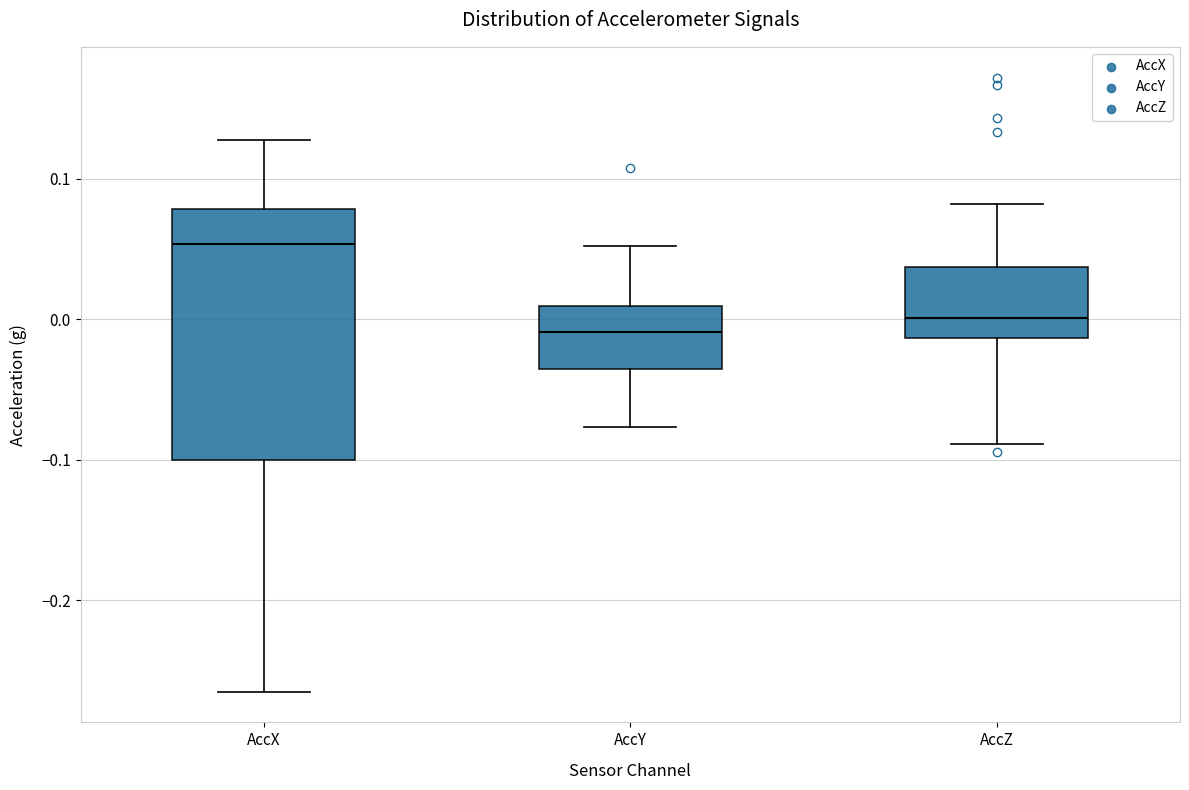

Where does the median line of the box for AccX sit on the y-axis? The values are not printed on the chart, so give them approximately, as read against the axis.

0.05